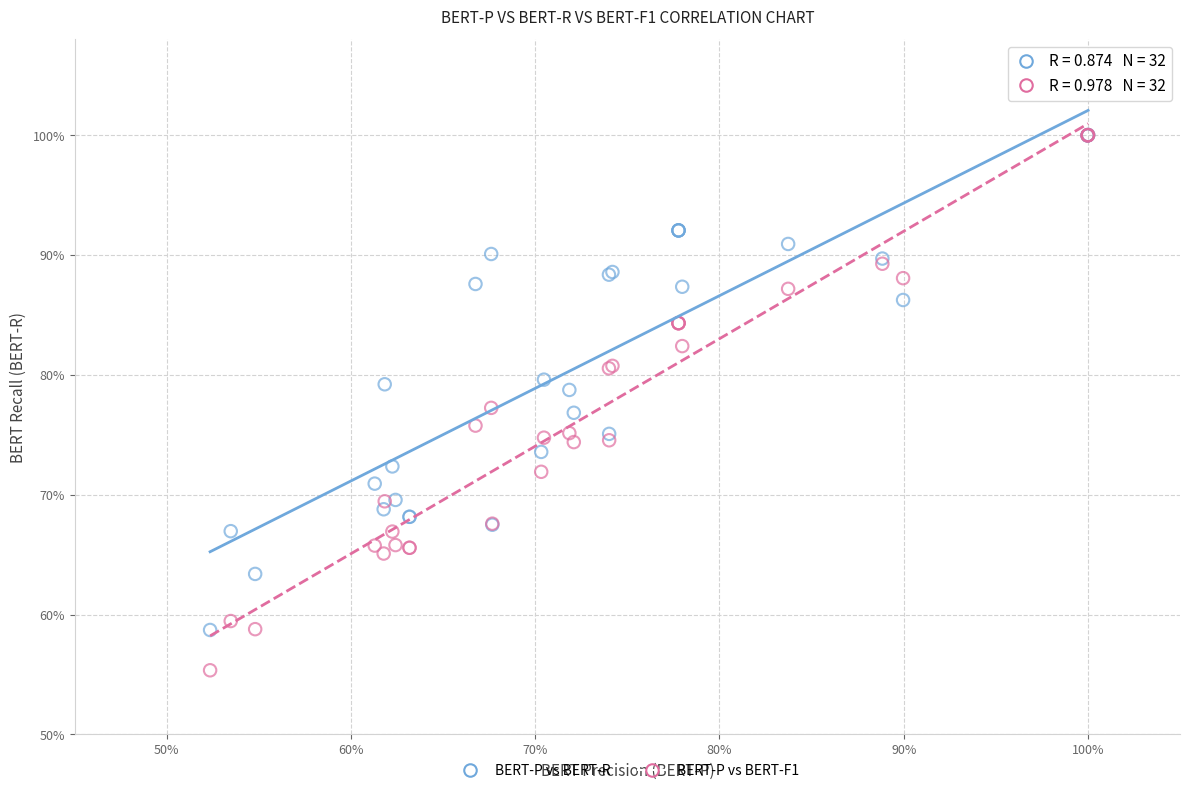

Which series has the widest spread of Y values?

BERT-P vs BERT-F1